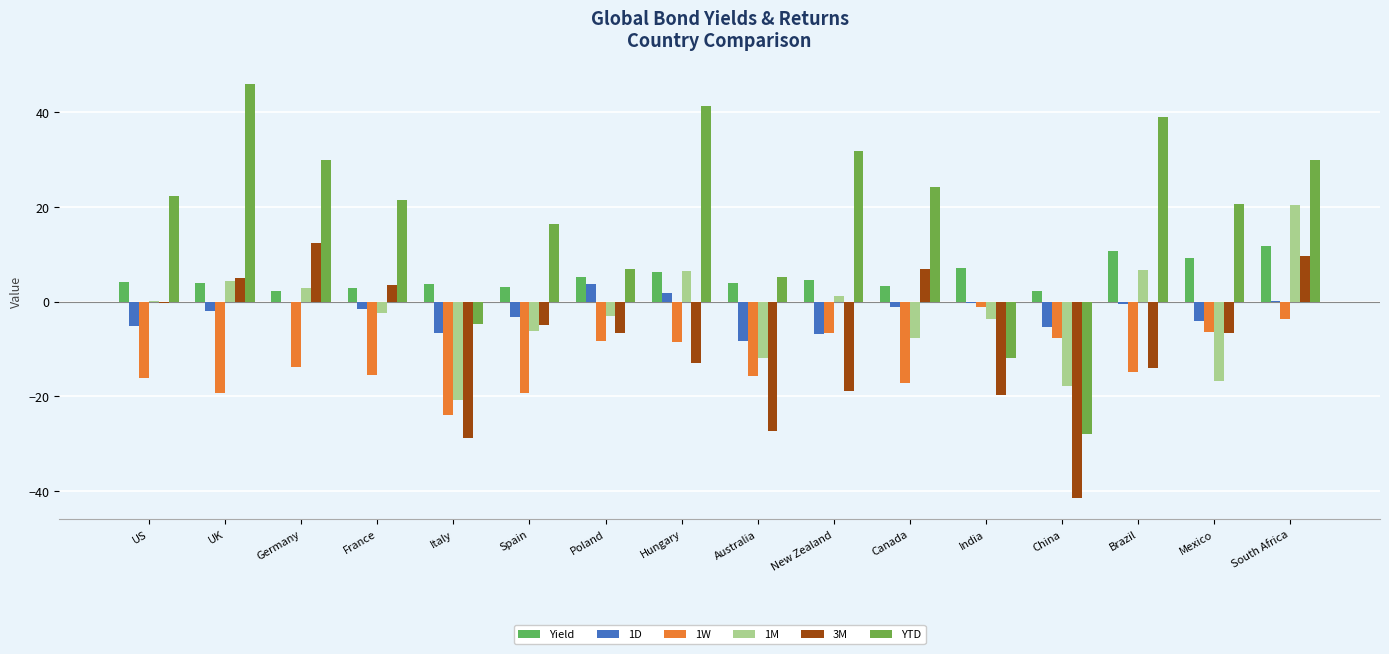

Does the chart contain stacked bars?

No